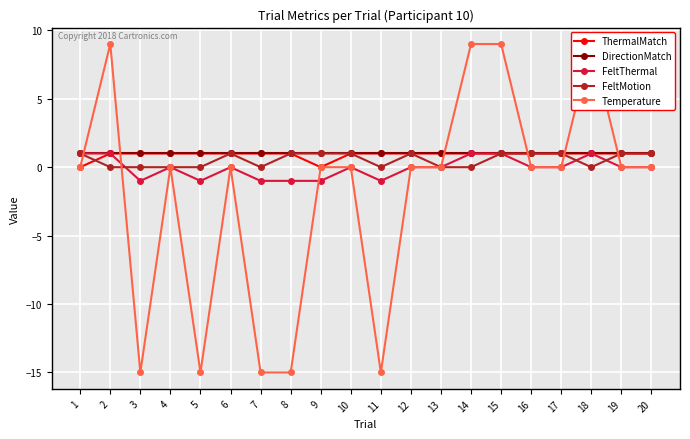

How many data points in Temperature are less than 0?

5